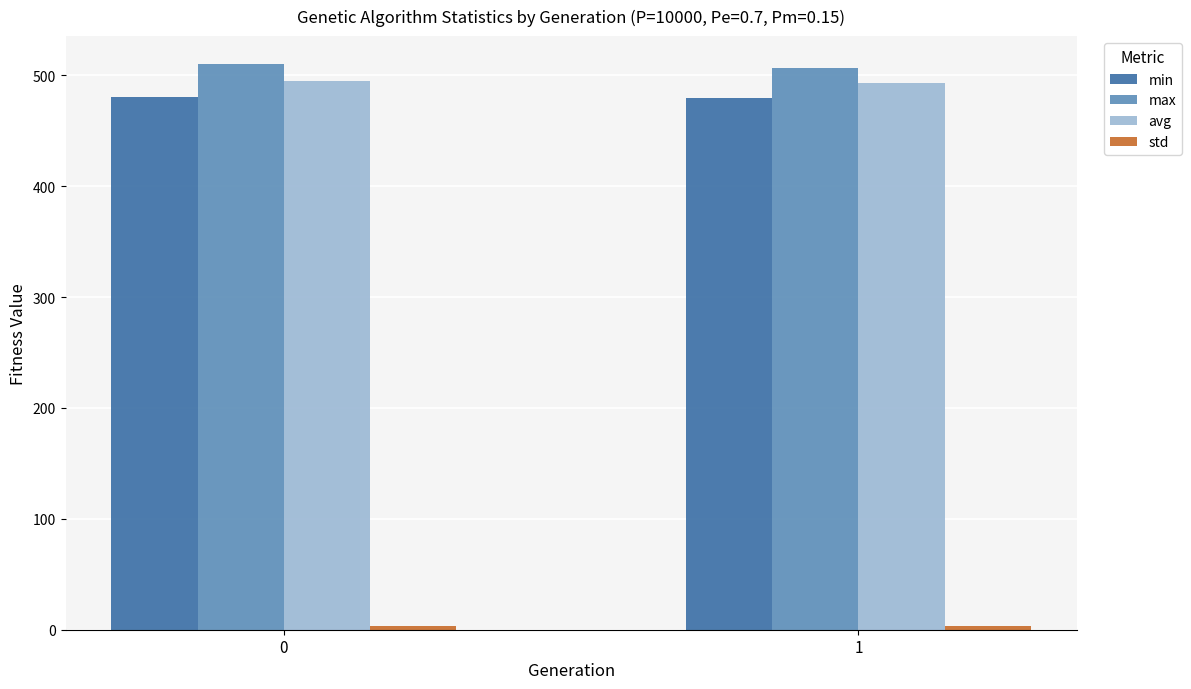

What is the difference between the highest and lowest values at 0?

506.2